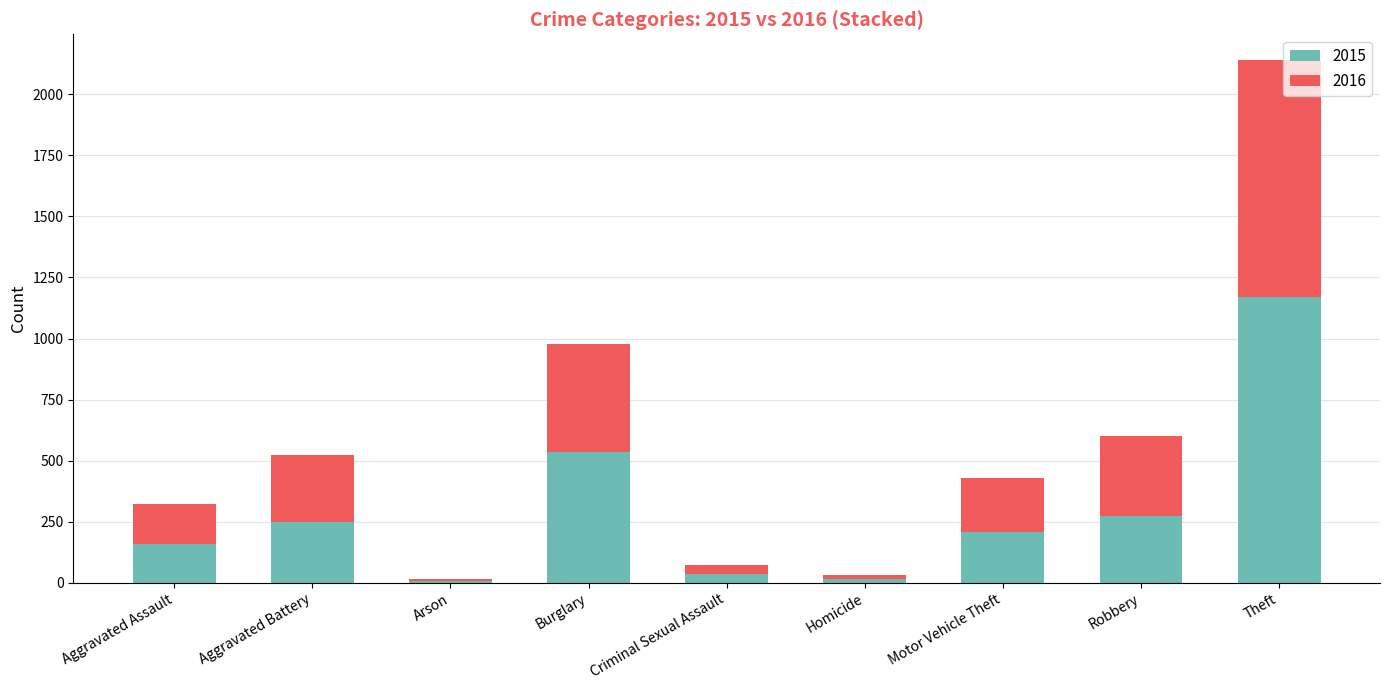

Where is 2015 nearest to the value 589?

Burglary